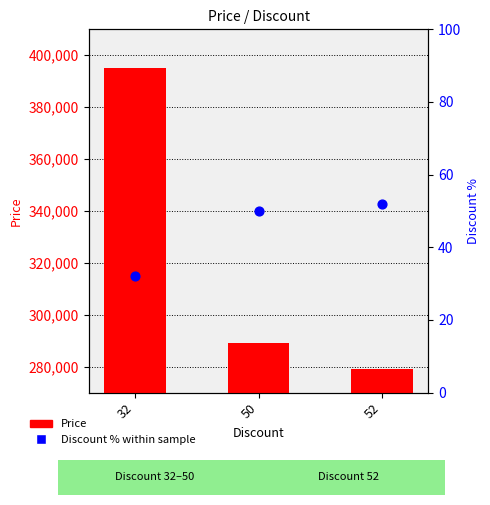

What are all the series names shown in the legend?

Price, Discount %